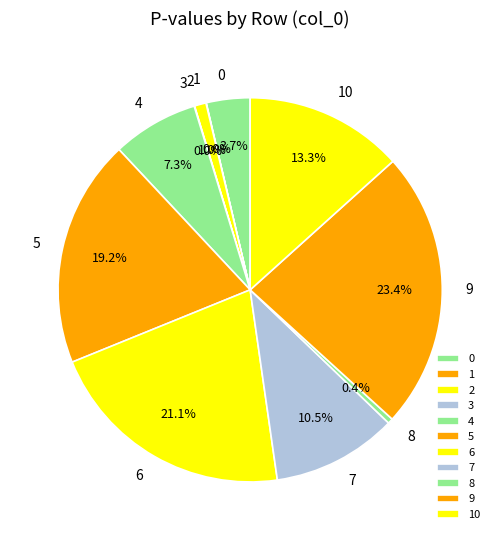

Is there a majority slice in this chart?

No